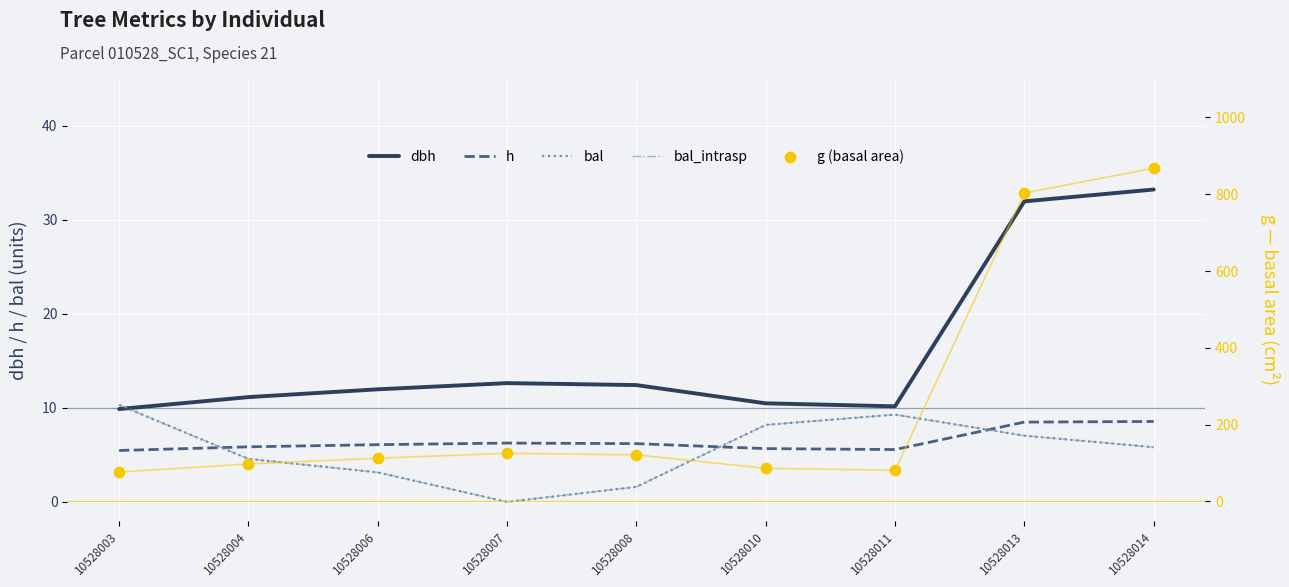

Which series contains the lowest Y value?

bal